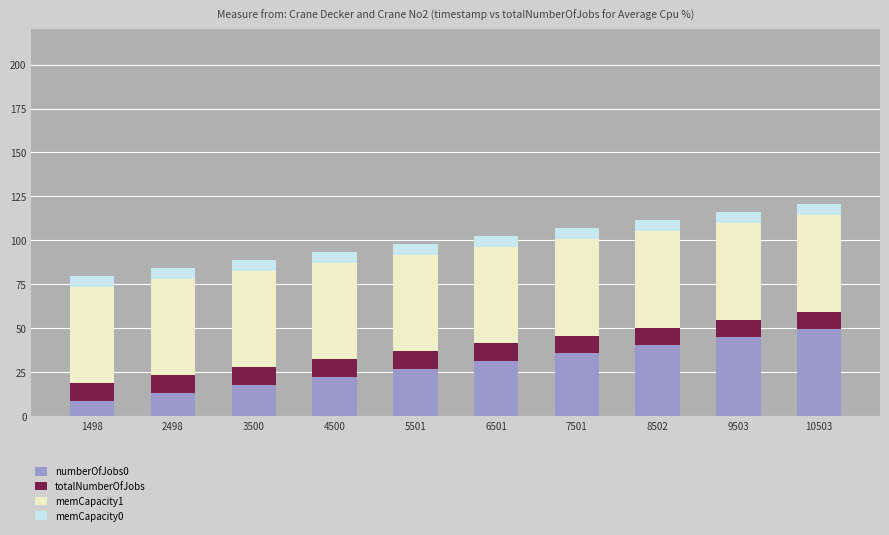

Rank the categories by numberOfJobs0 value from highest to lowest.

10503, 9503, 8502, 7501, 6501, 5501, 4500, 3500, 2498, 1498